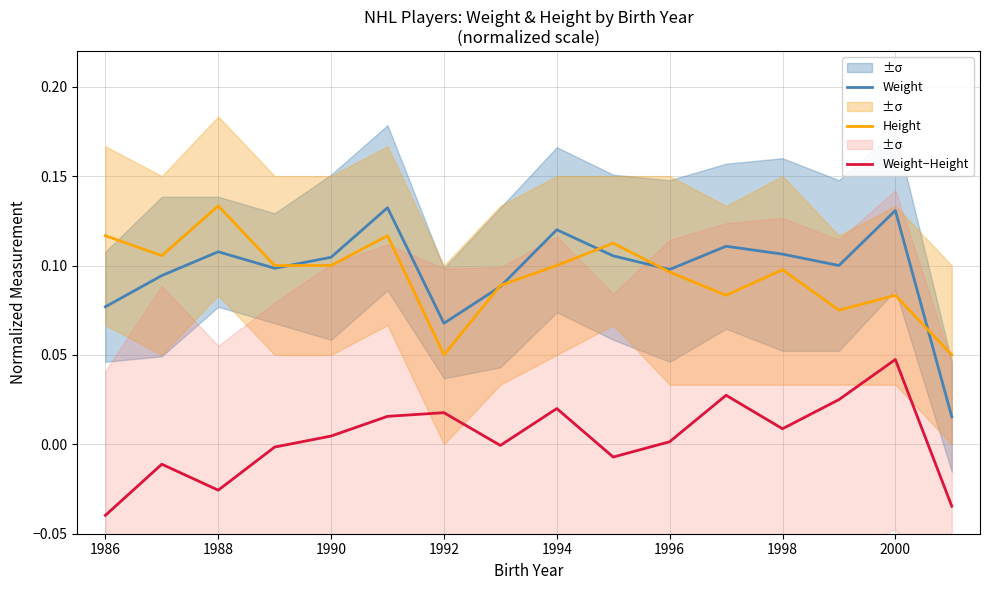

At how many categories does at least one series exceed 0?

16